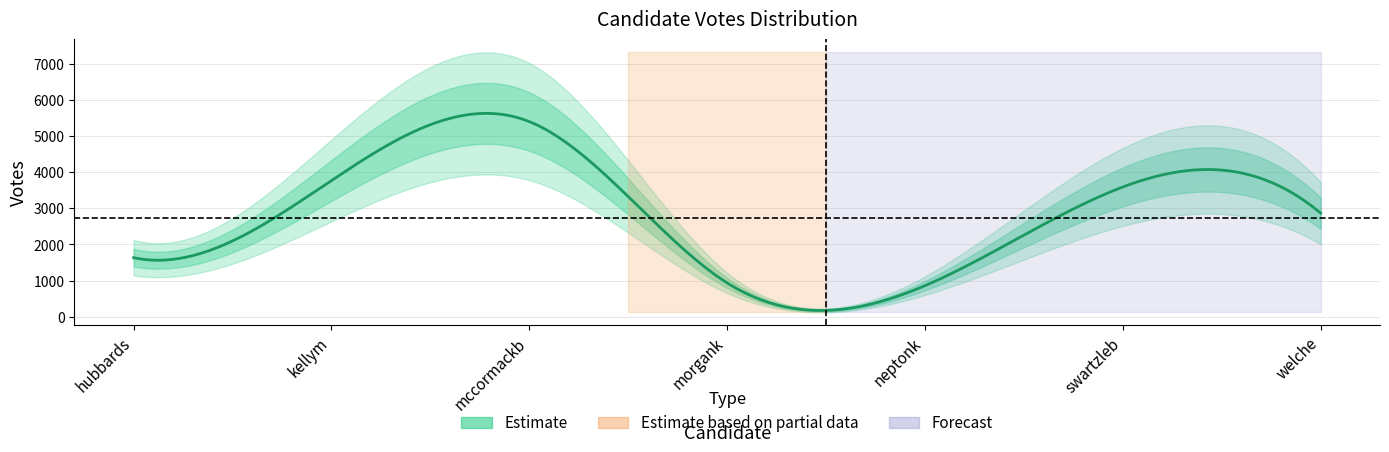

What is the average value?

2721